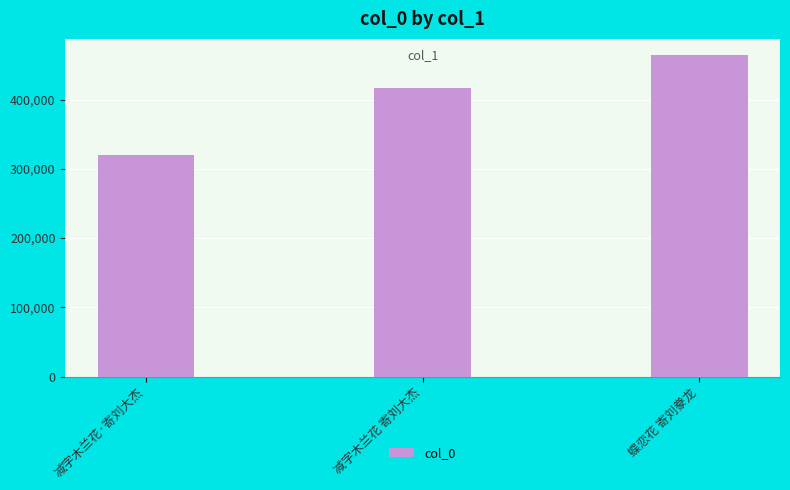

How many categories are shown in the chart?

3